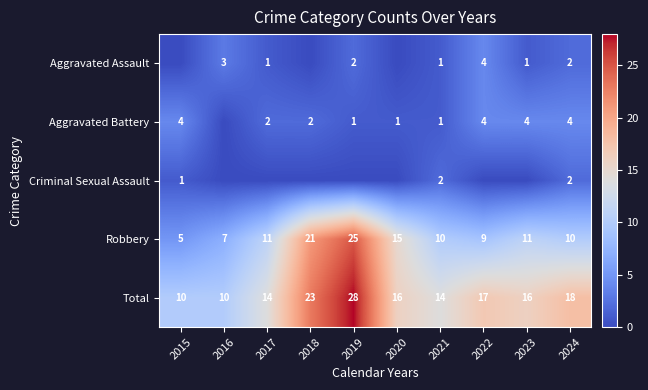

Between 2024 and 2019, which is larger?

2024